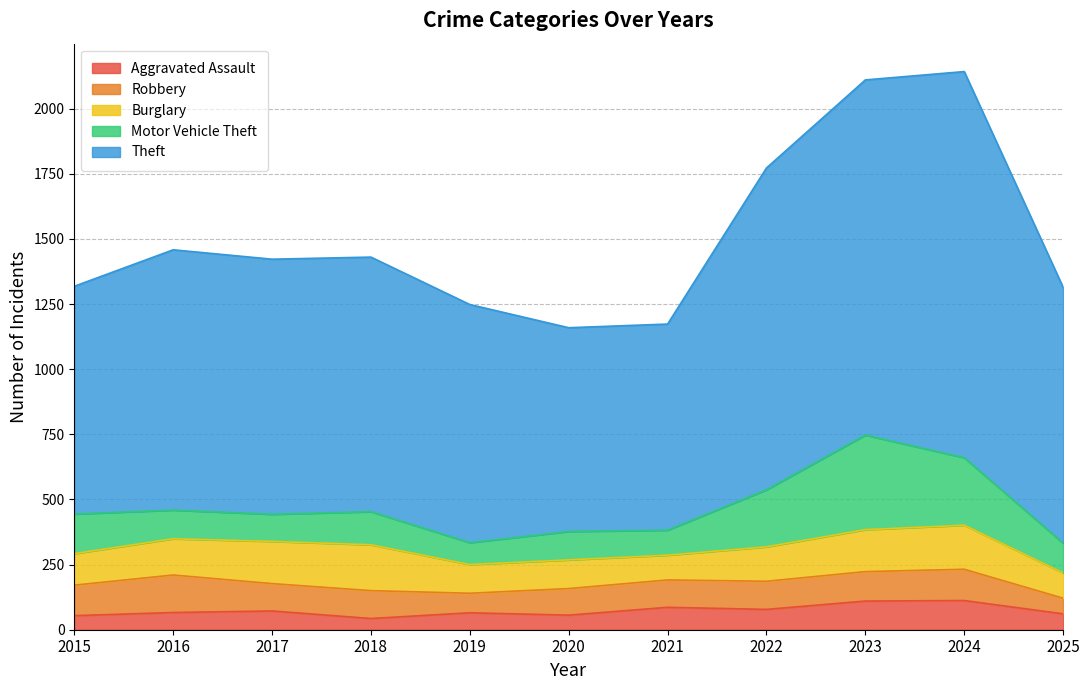

What is the value of the Motor Vehicle Theft point at the 5th from the left?

84